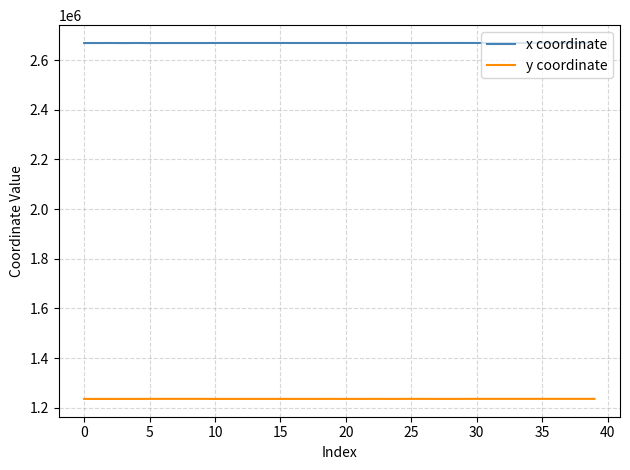

What is the highest value of the y coordinate series?

1236156.7